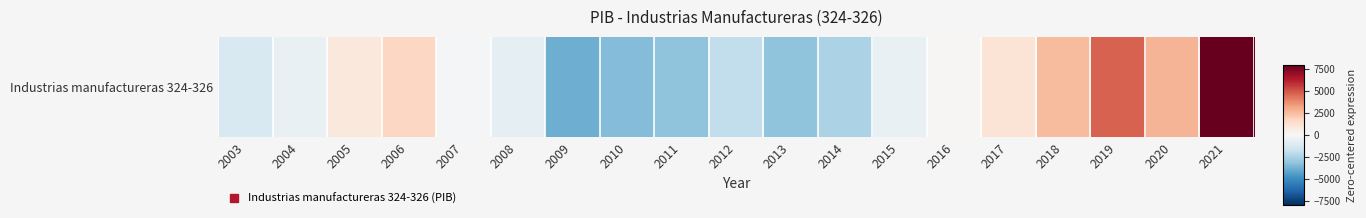

Reading left to right, list all the values displayed in this chart.

-1226.4	-599.4	861.8	1655.1	-175.1	-753.8	-3857.2	-3419.4	-3221.1	-1982.3	-3188.3	-2541.7	-587.1	120.2	1075.6	2517.2	4664.7	2703.0	7954.2